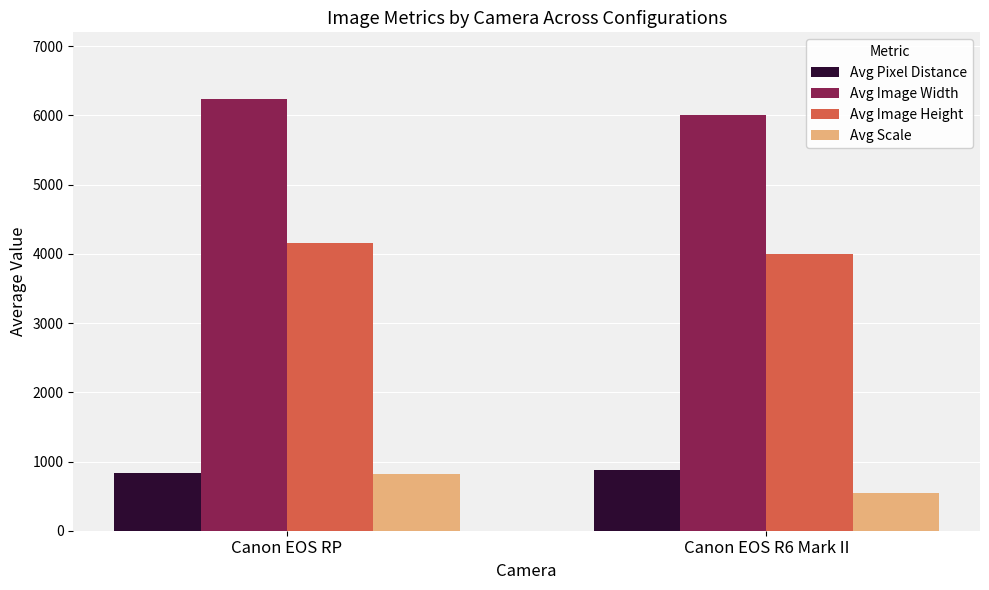

Rank the series by their maximum value, from highest to lowest.

Avg Image Width, Avg Image Height, Avg Pixel Distance, Avg Scale